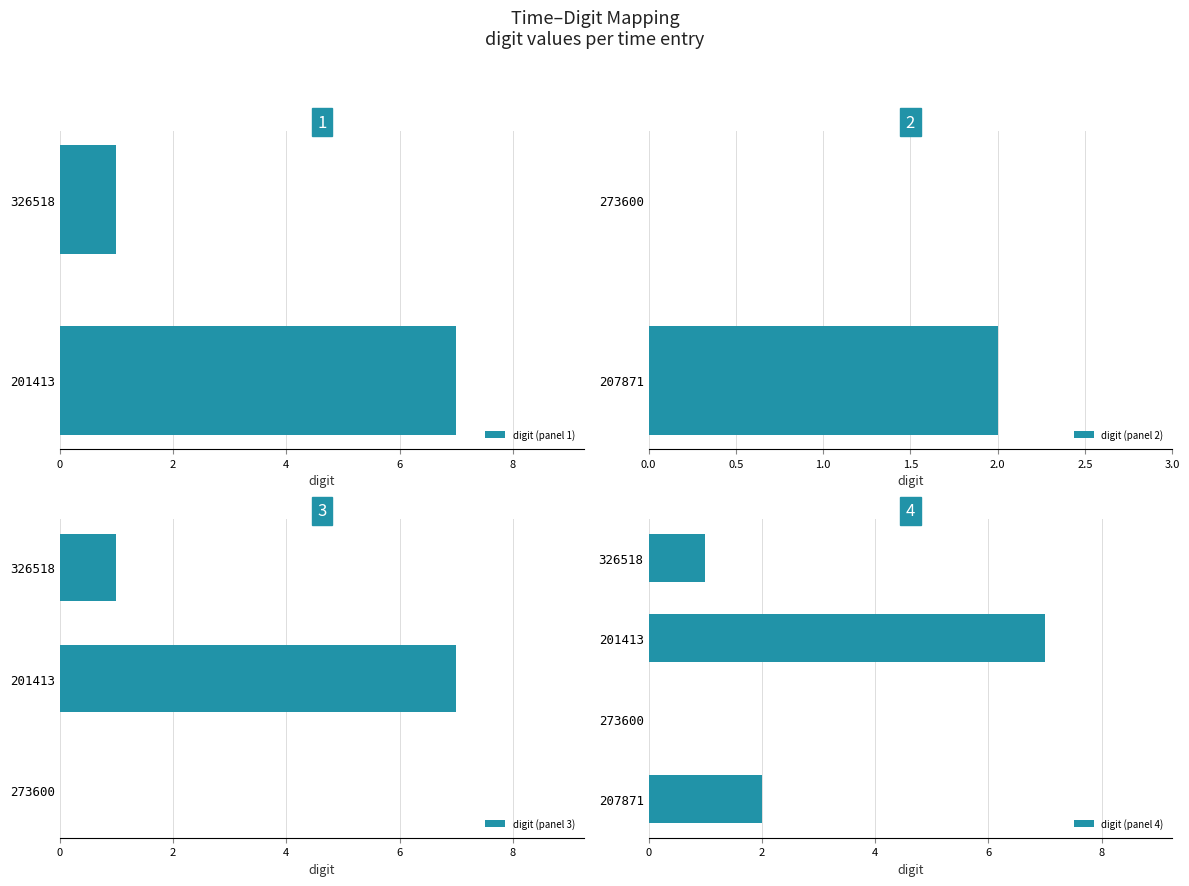

What is the sum of the digit (panel 4) values at 326518 and 207871?

3